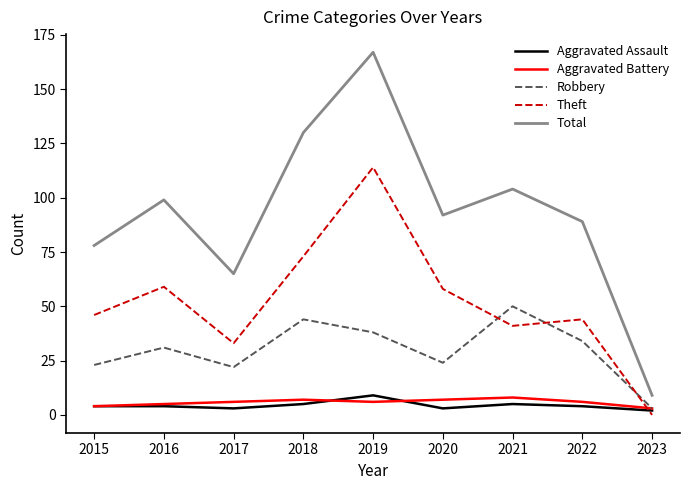

What is the difference between the maximum and second lowest values in the Aggravated Battery series?

4